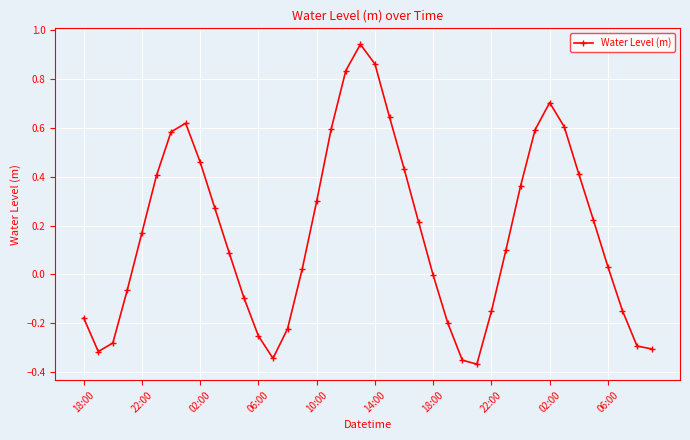

What is the difference between the maximum and second lowest values?

1.3